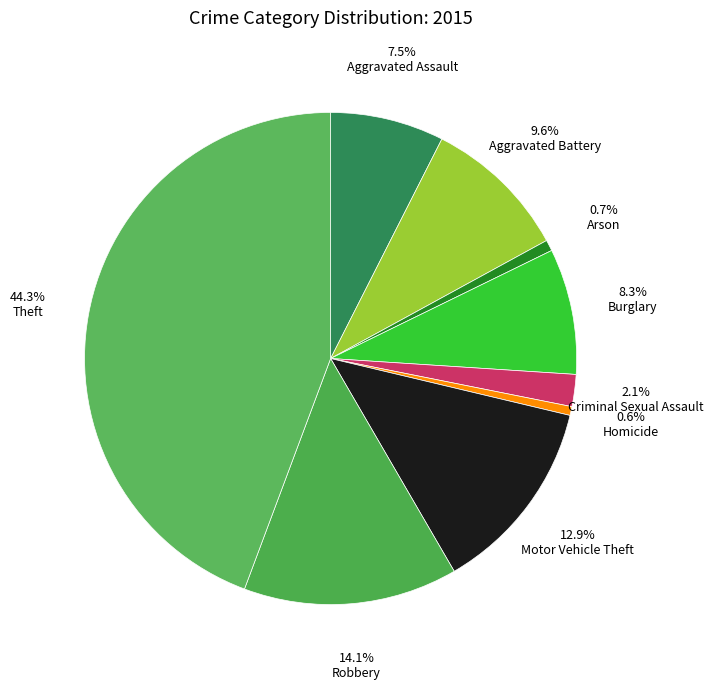

What percentage is the Criminal Sexual Assault slice, to the nearest percent?

2%